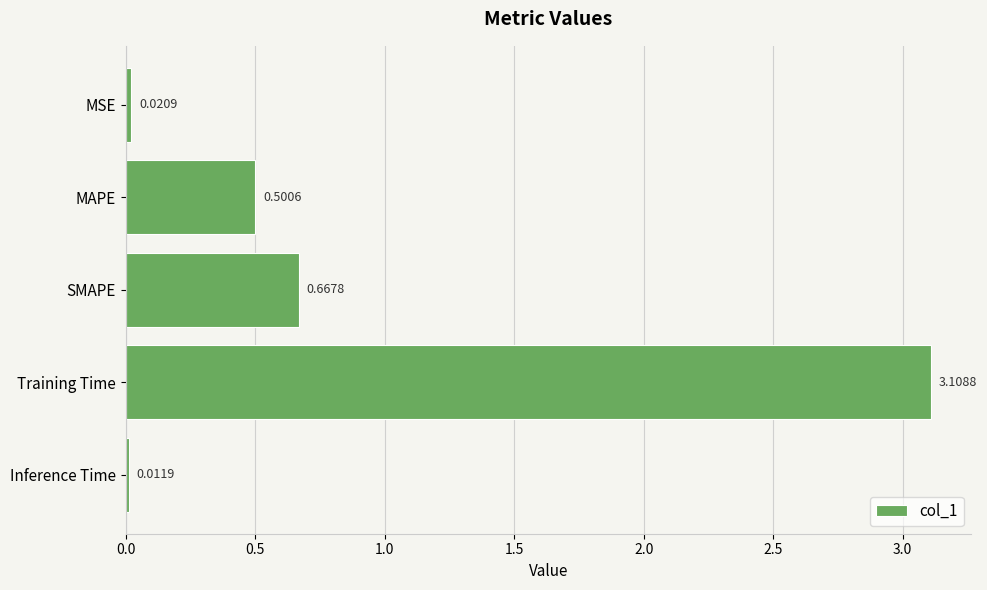

How many bars are there in total?

5